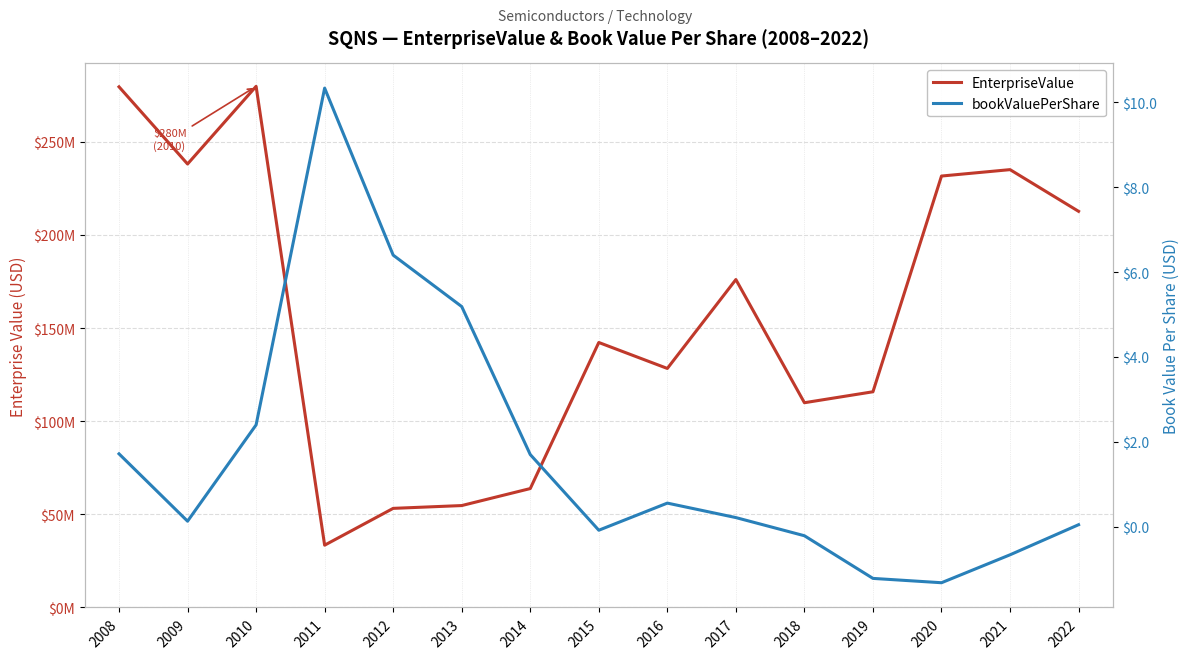

How many values in the bookValuePerShare series are below 0?

5